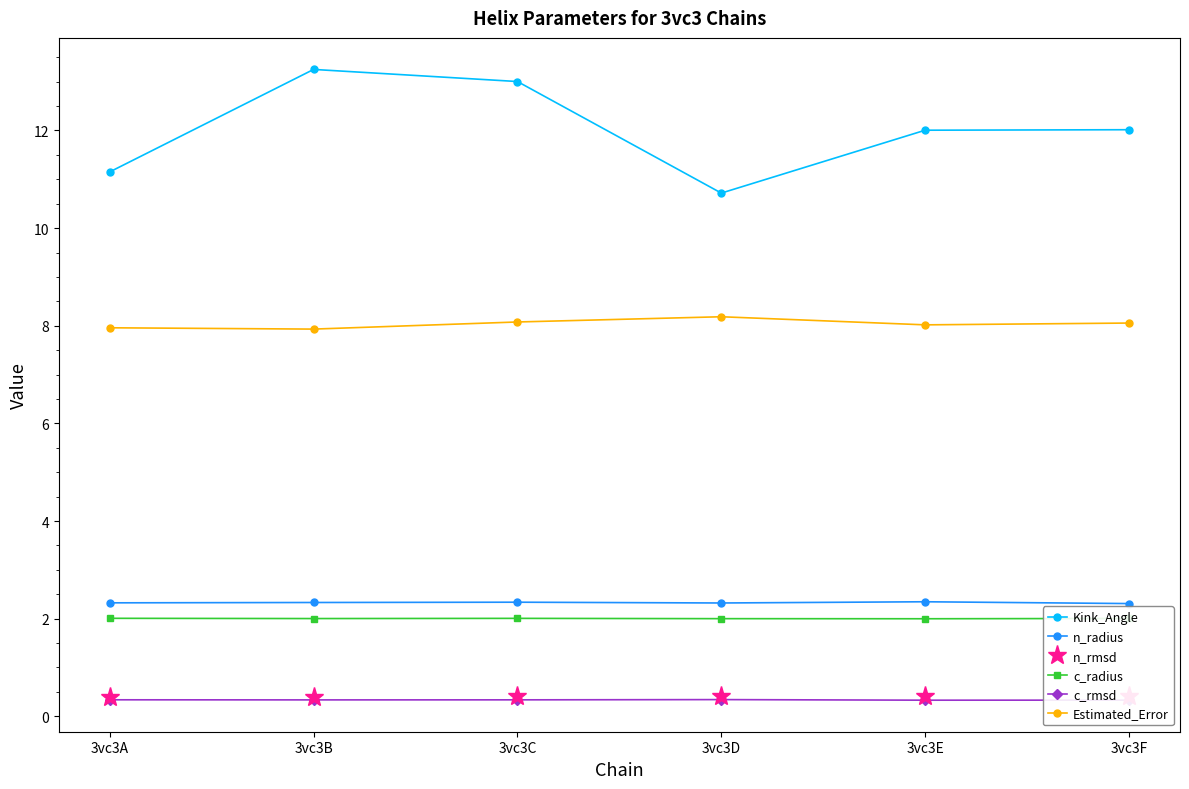

What is the approximate value of c_rmsd at 3vc3D?

0.3